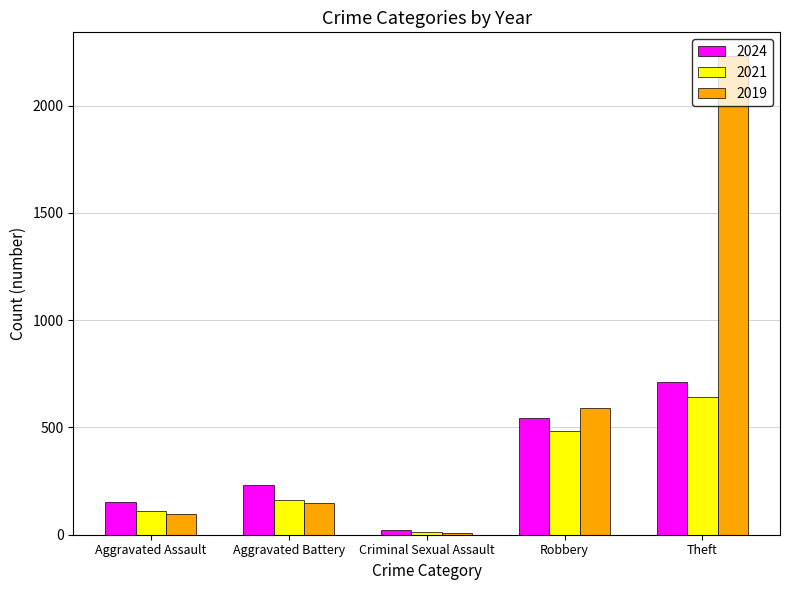

Which category has the lowest value in the 2021 series?

Criminal Sexual Assault